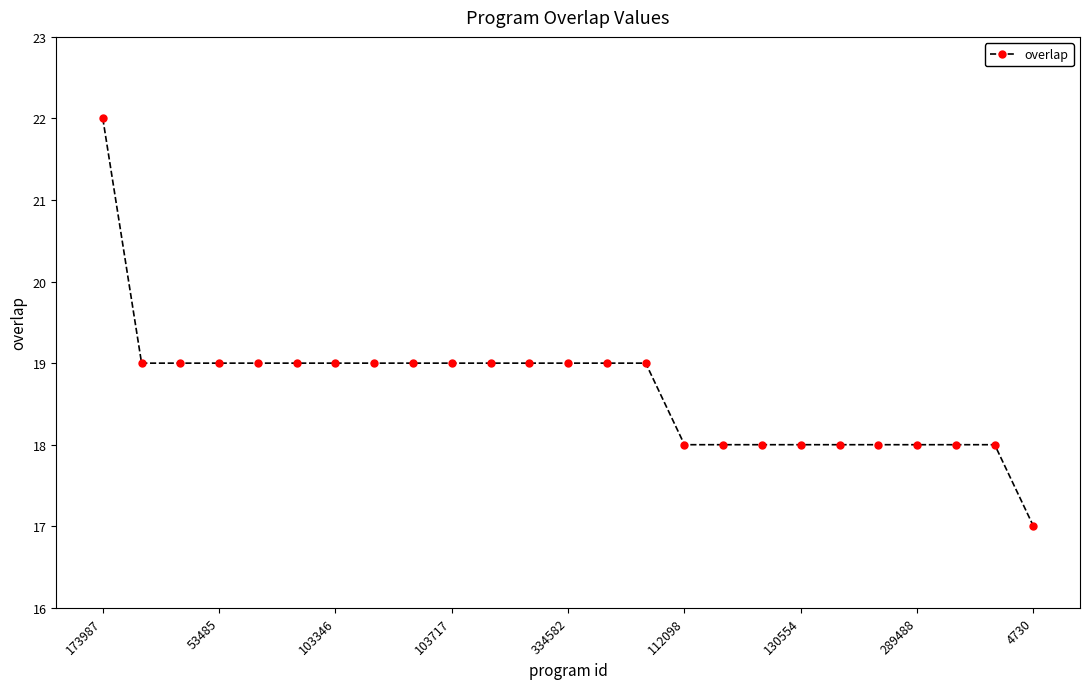

What is the average value?

19